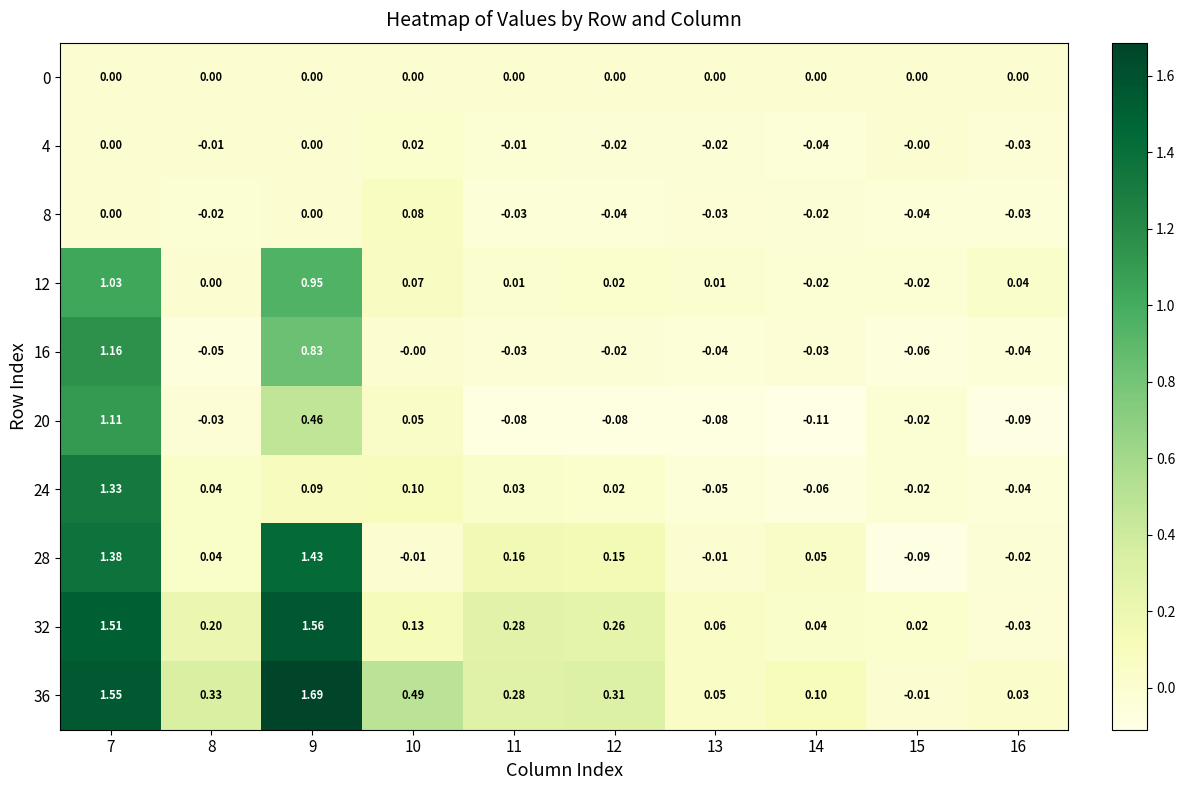

Is the value of 24 at 10 greater than the value of 0 at 7?

Yes